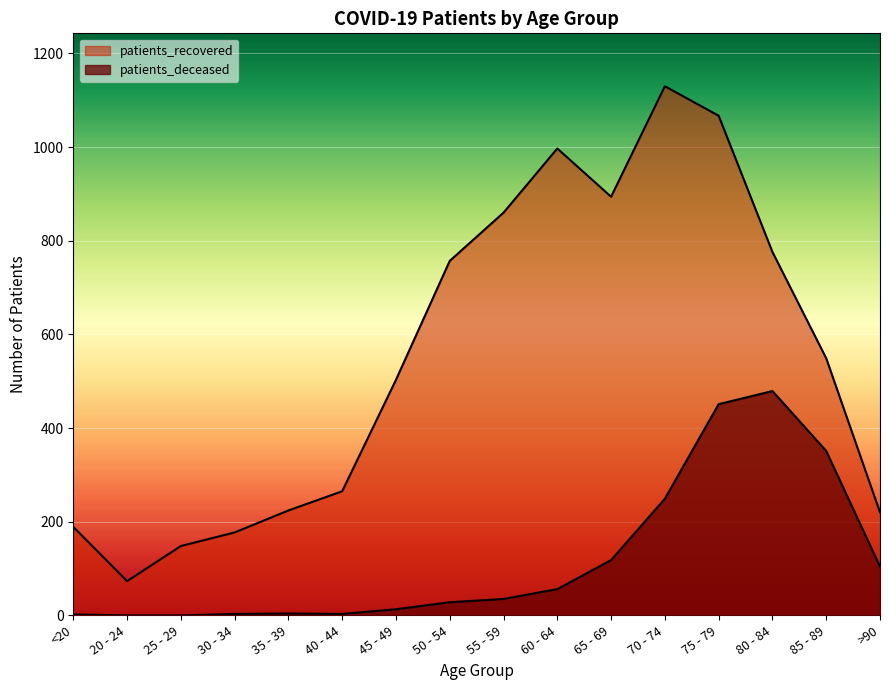

How many series are shown in this chart?

2